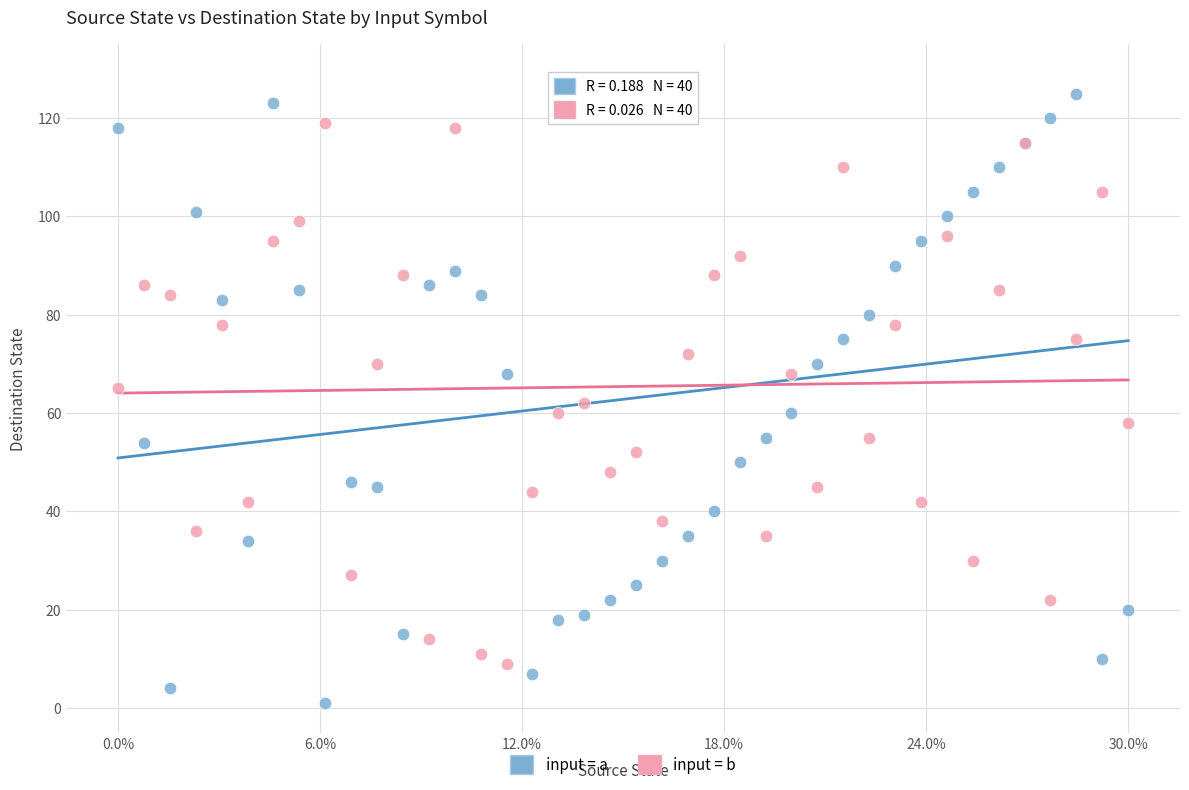

Which series has the widest spread of Y values?

input = a